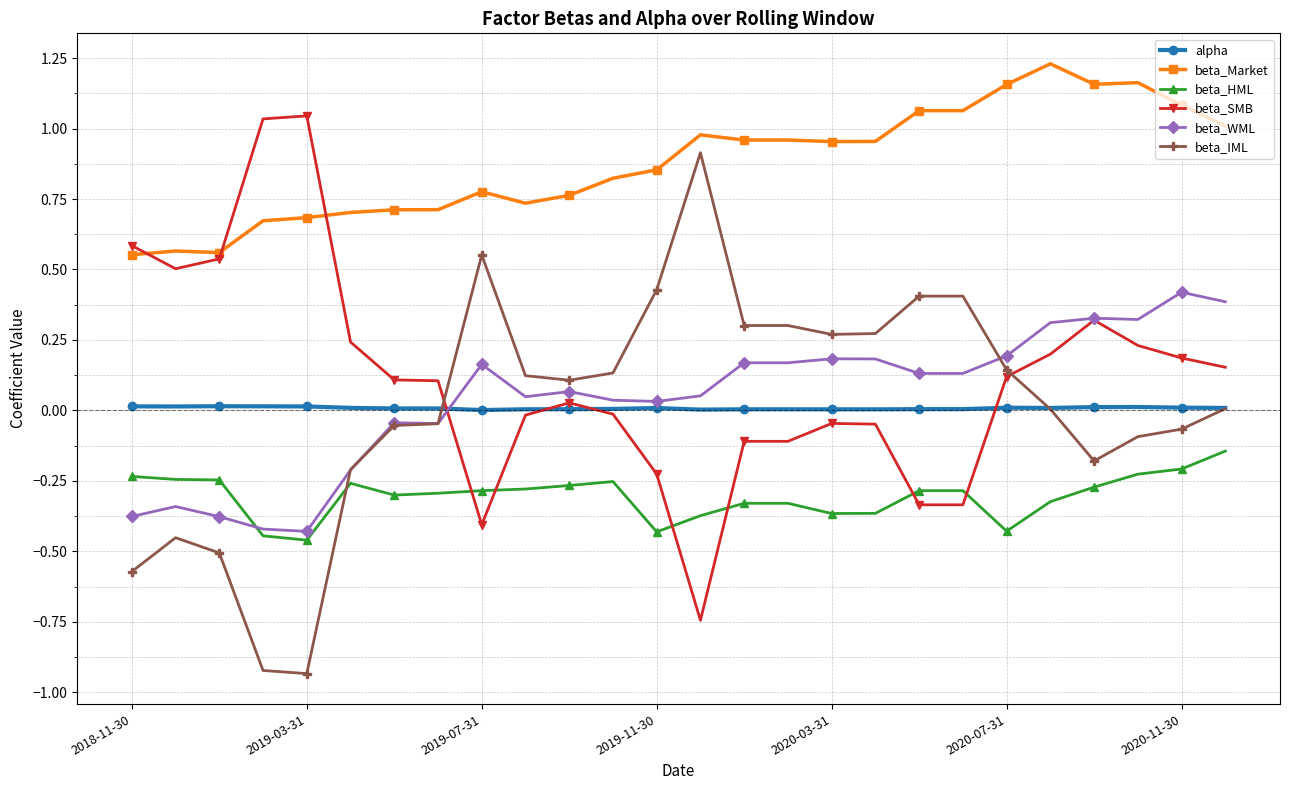

How many intersections are there between beta_HML and beta_WML?

1